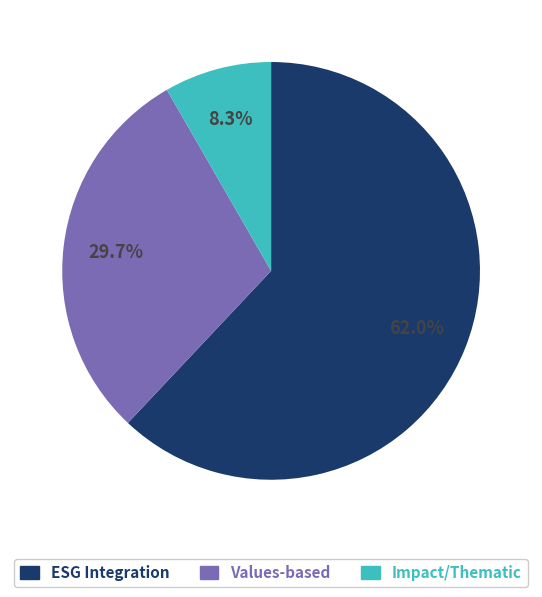

Count the number of slices in the pie.

3